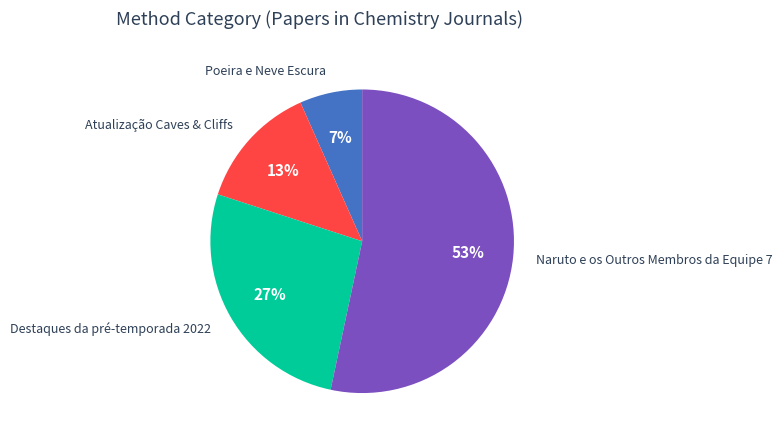

How many segments does this pie chart have?

4